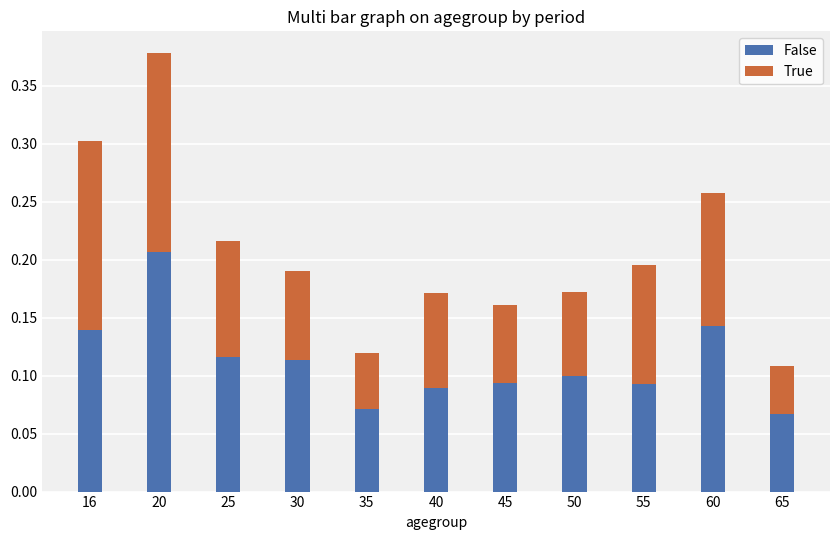

How many False values are between 0 and 1?

11